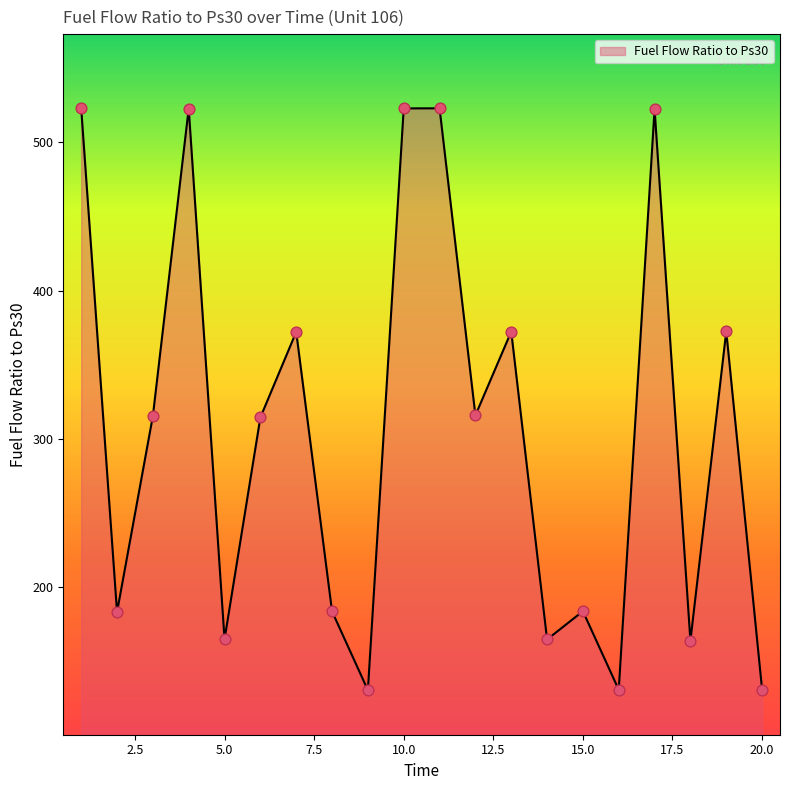

What is the greatest value displayed?

522.8